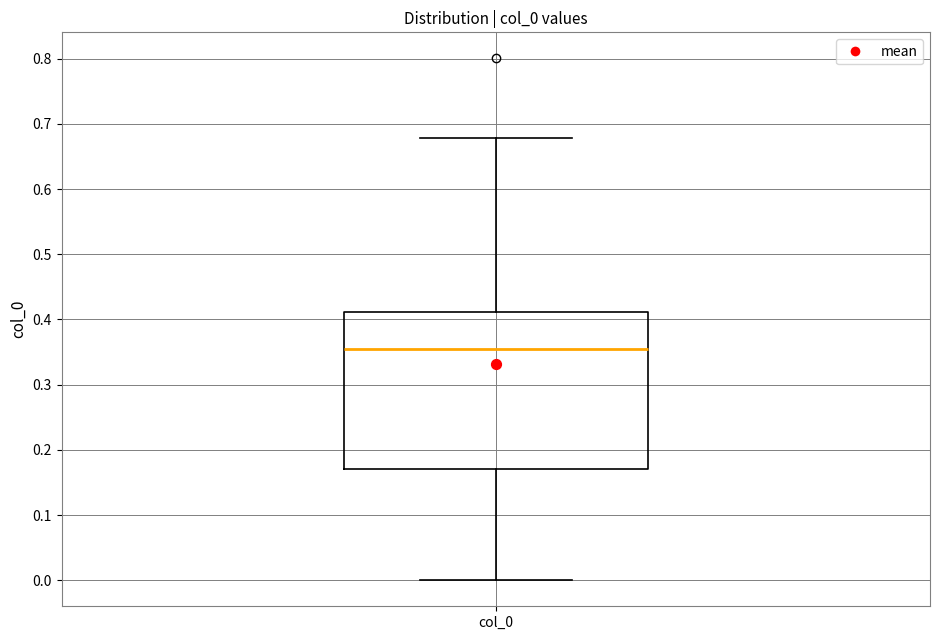

Read this box plot against the y-axis: the position of the median line, the range covered by the box, and the ends of both whiskers. The values are not printed on the chart, so give them approximately, as read against the axis.

median 0.35, box 0.17 to 0.41, whiskers 0.00 to 0.68